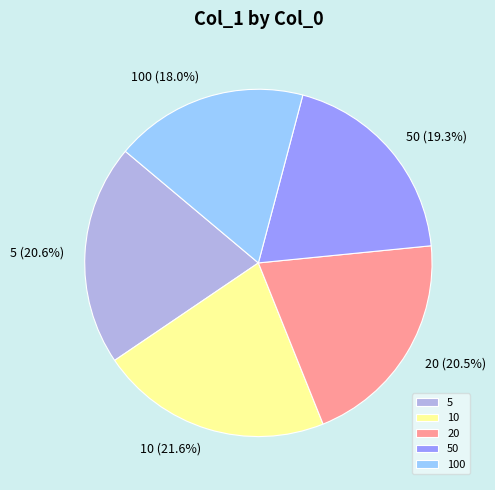

Is it true that 100 is 18% of the pie?

True